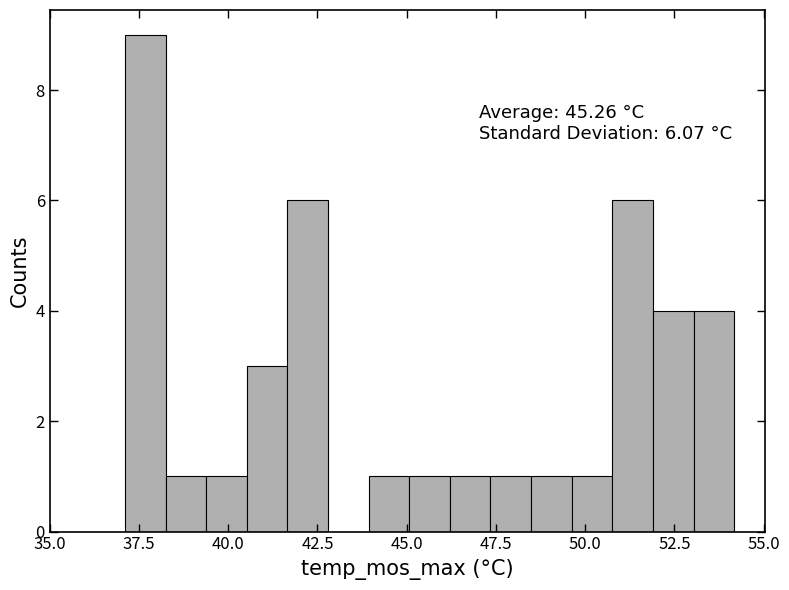

Around what value on the x-axis is the tallest bar? Give the approximate position of its centre, as read against the axis.

37.5